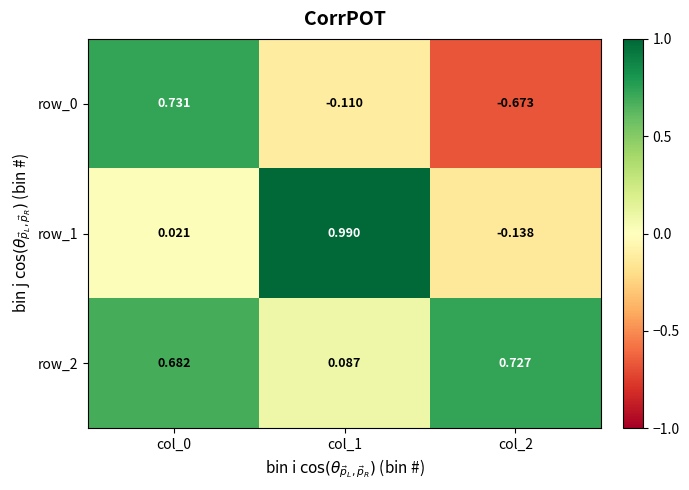

Is the value of row_2 at col_0 greater than the value of row_1 at col_2?

Yes